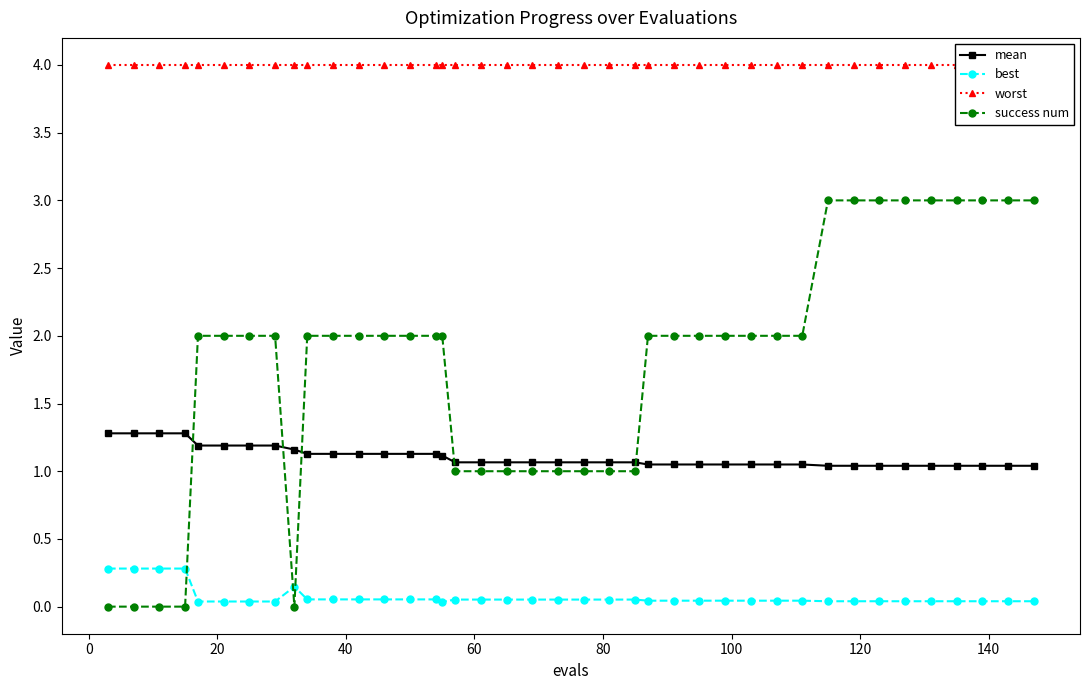

True or false: worst and best cross at least once.

False